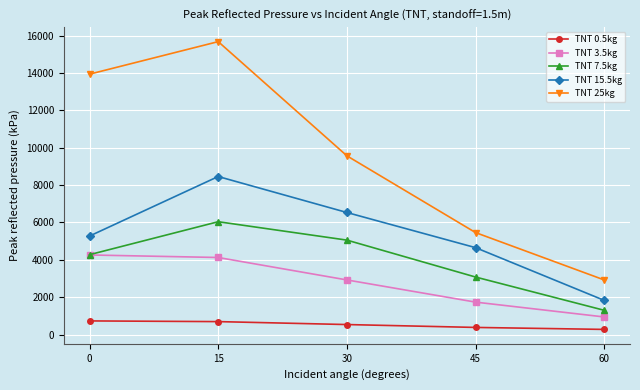

Which series changed the most between 0 and 60?

TNT 25kg